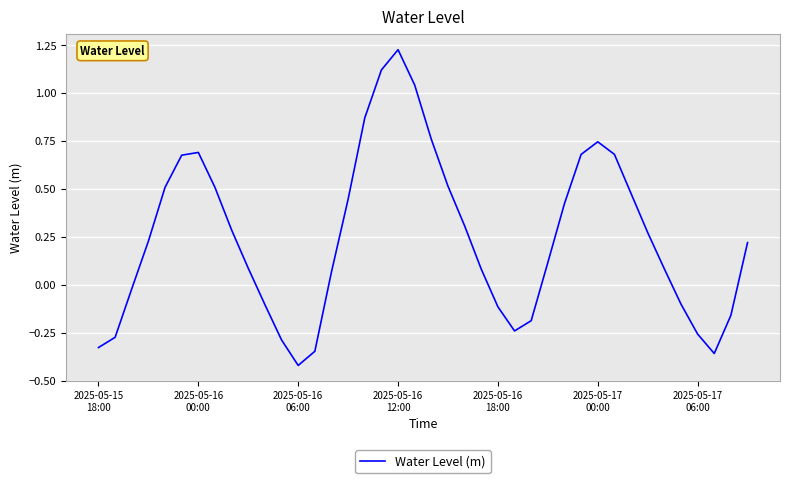

What is the difference between the maximum and minimum values?

1.6